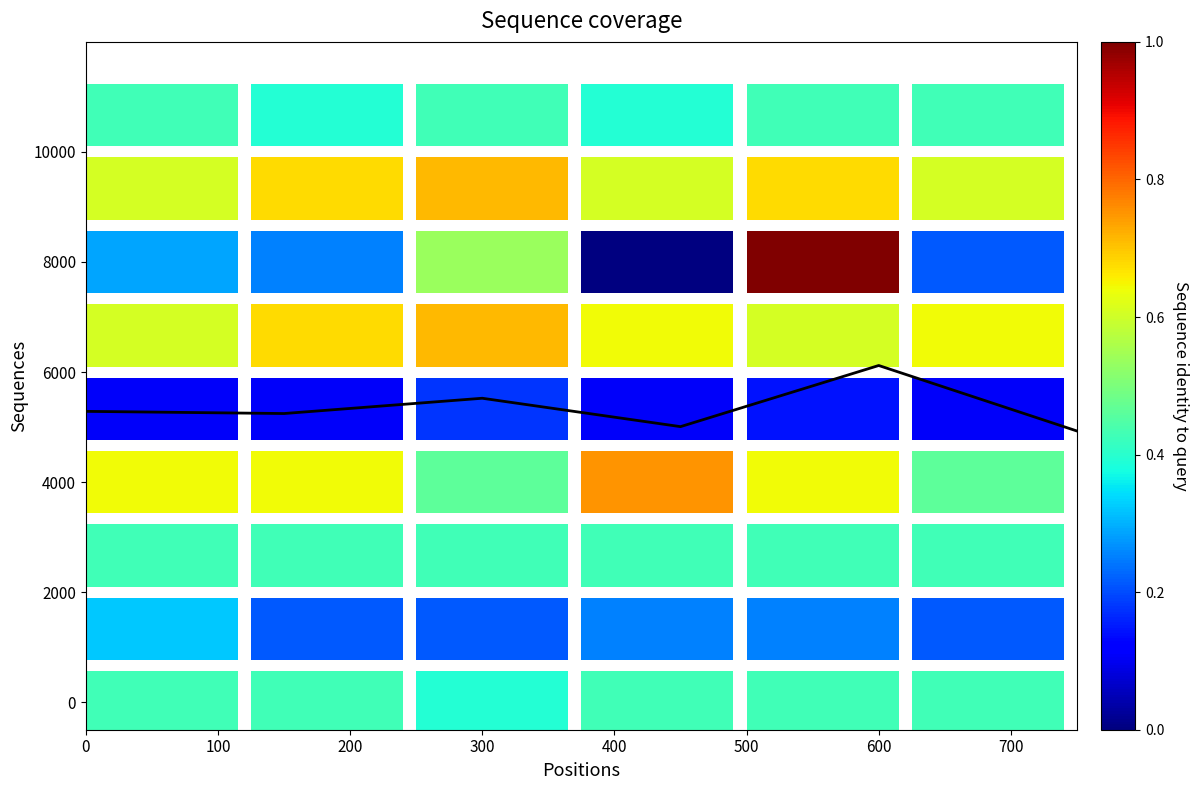

Reading left to right, extract all data points from this chart.

5285.7	5246.0	5523.8	5007.9	6119.0	4928.6